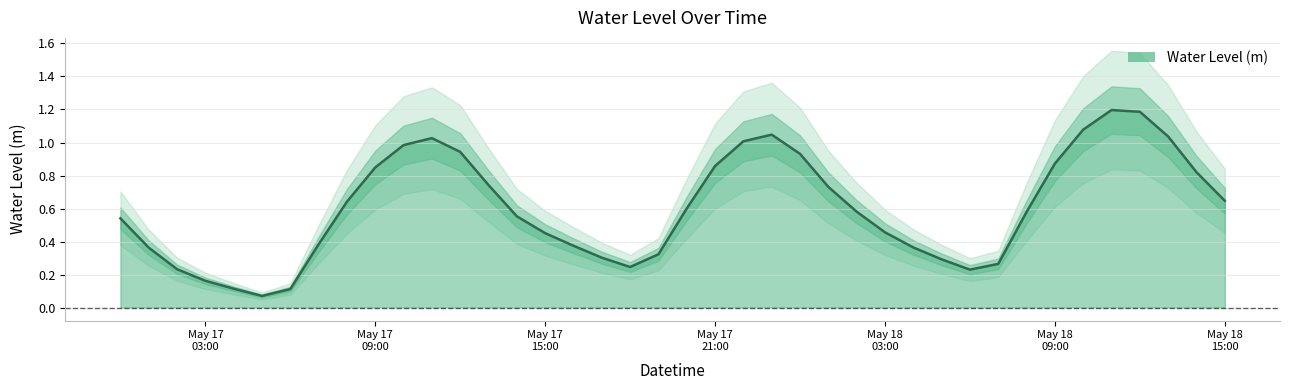

How many lines are shown in the chart?

1